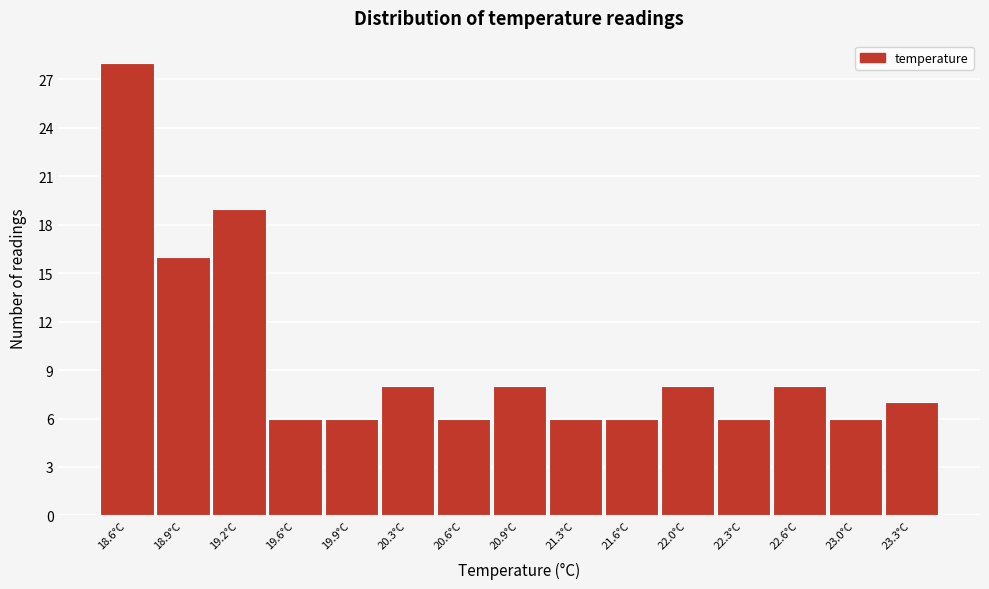

What is the height of the bar covering 18.74 to 19.08 on the x-axis? Neither the bar edges nor the heights are printed on the chart, so give them approximately, as read against the axes.

16